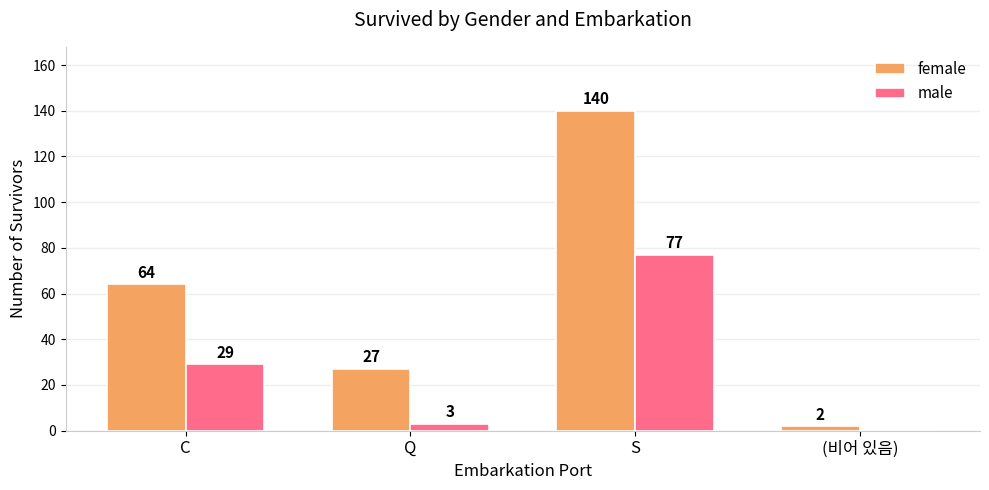

Which series has the largest range (max minus min)?

female